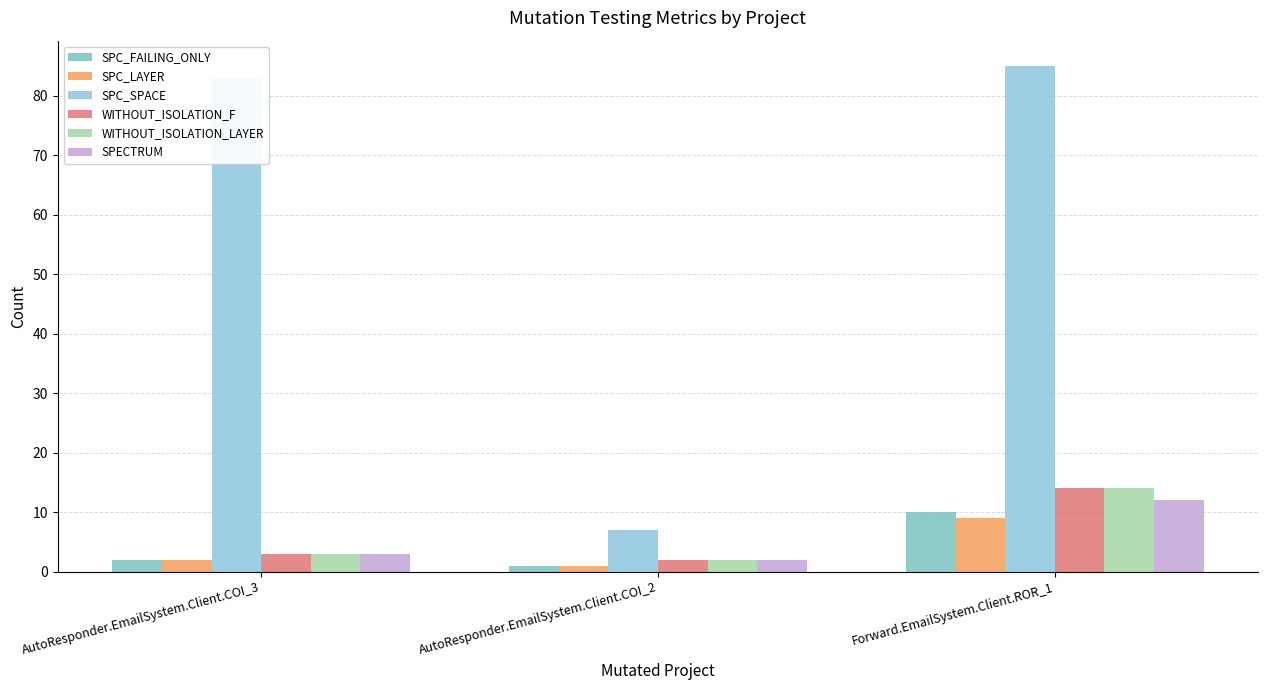

Count the number of data series in this chart.

6